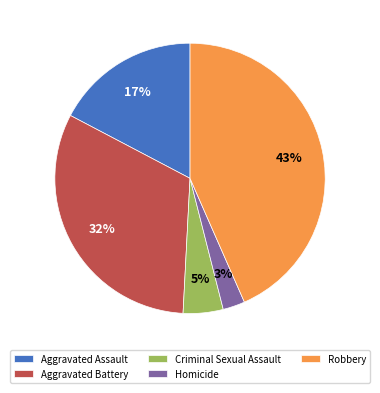

True or false: Criminal Sexual Assault accounts for 5% of the total.

True